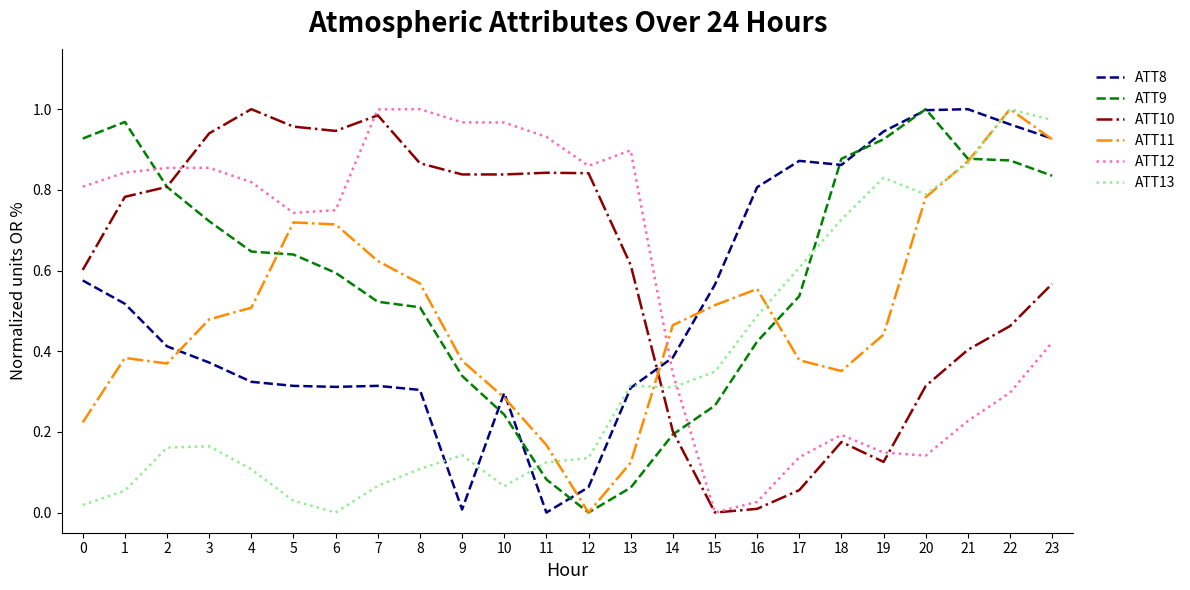

True or false: ATT13 and ATT12 cross at least once.

True